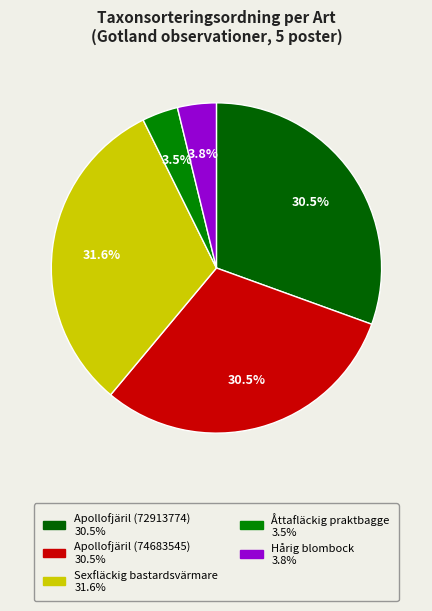

How many slices are in this pie chart?

5